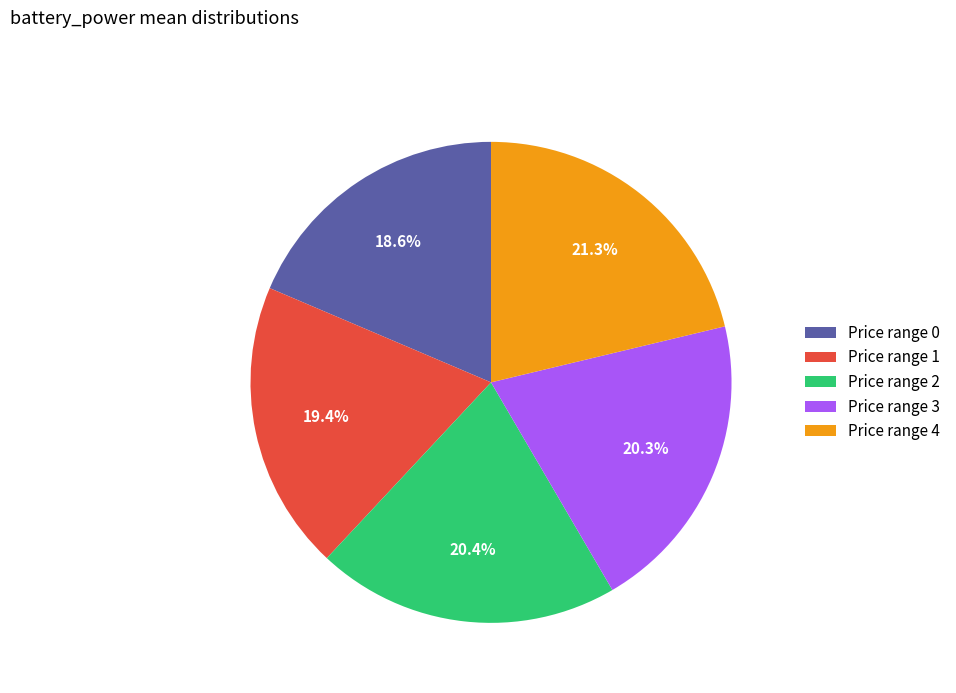

Combined, what portion of the pie is Price range 0 and Price range 2?

39.0%